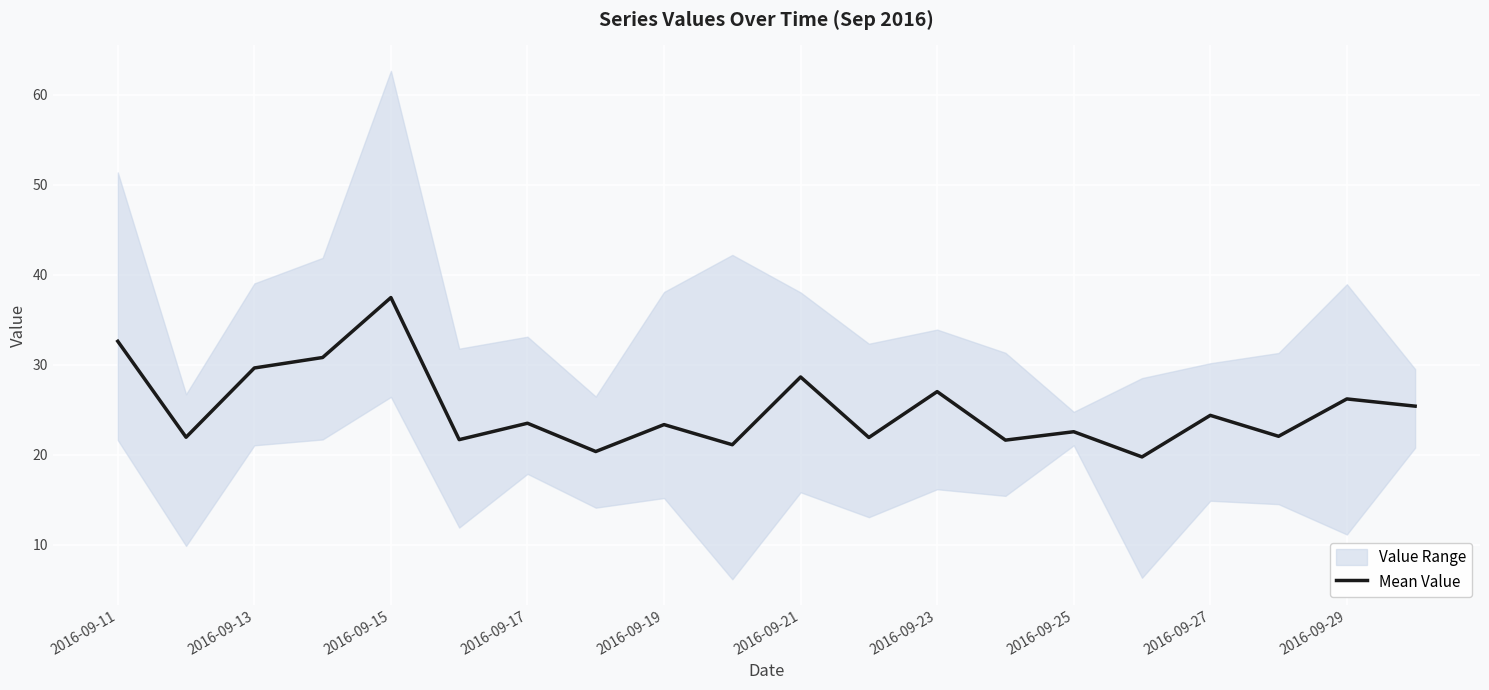

The value of Mean Value at 2016-09-15 is 37.5. True or false?

True